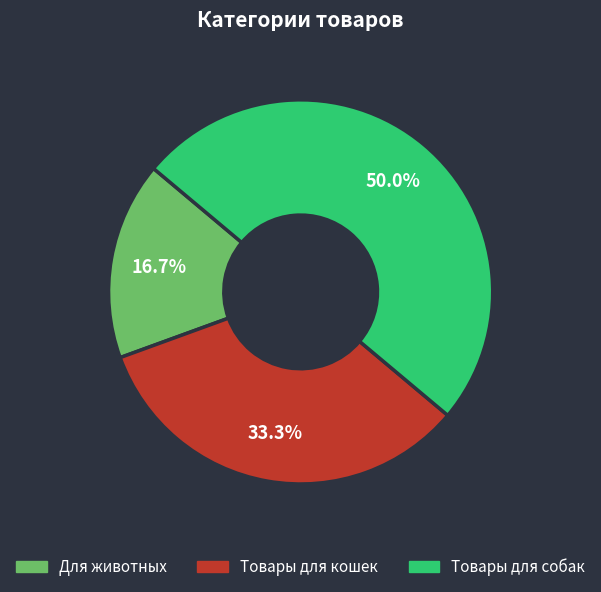

How many slices are in this pie chart?

3